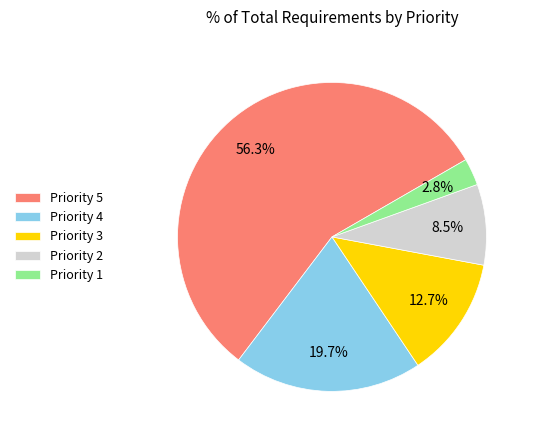

Is there a majority slice in this chart?

Yes